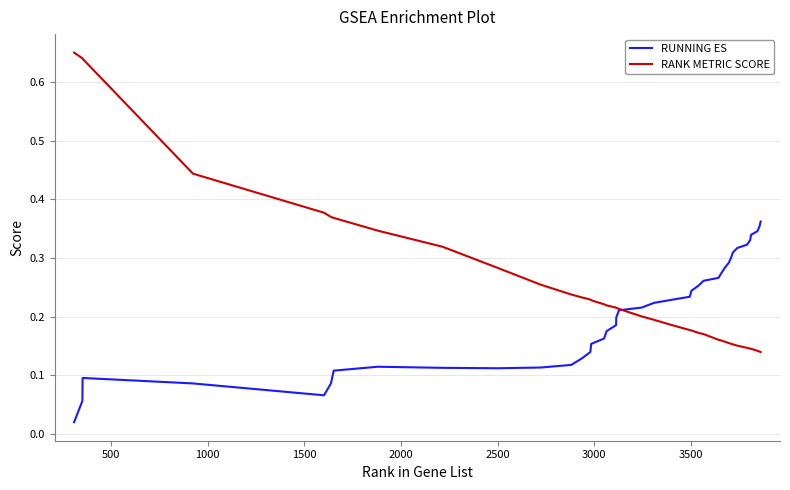

Which series has the widest spread of values?

RANK METRIC SCORE